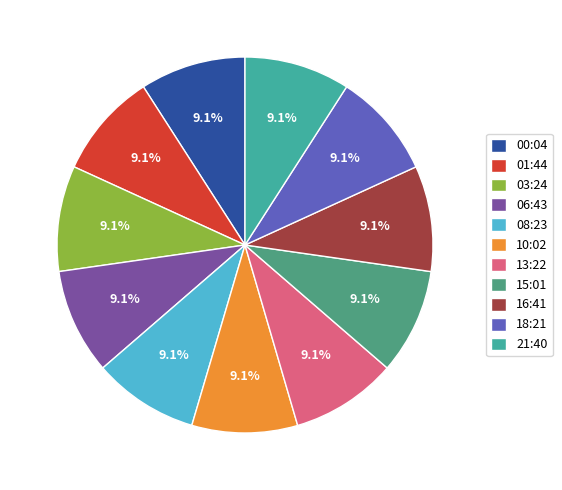

Is it true that 08:23 is 9% of the pie?

True